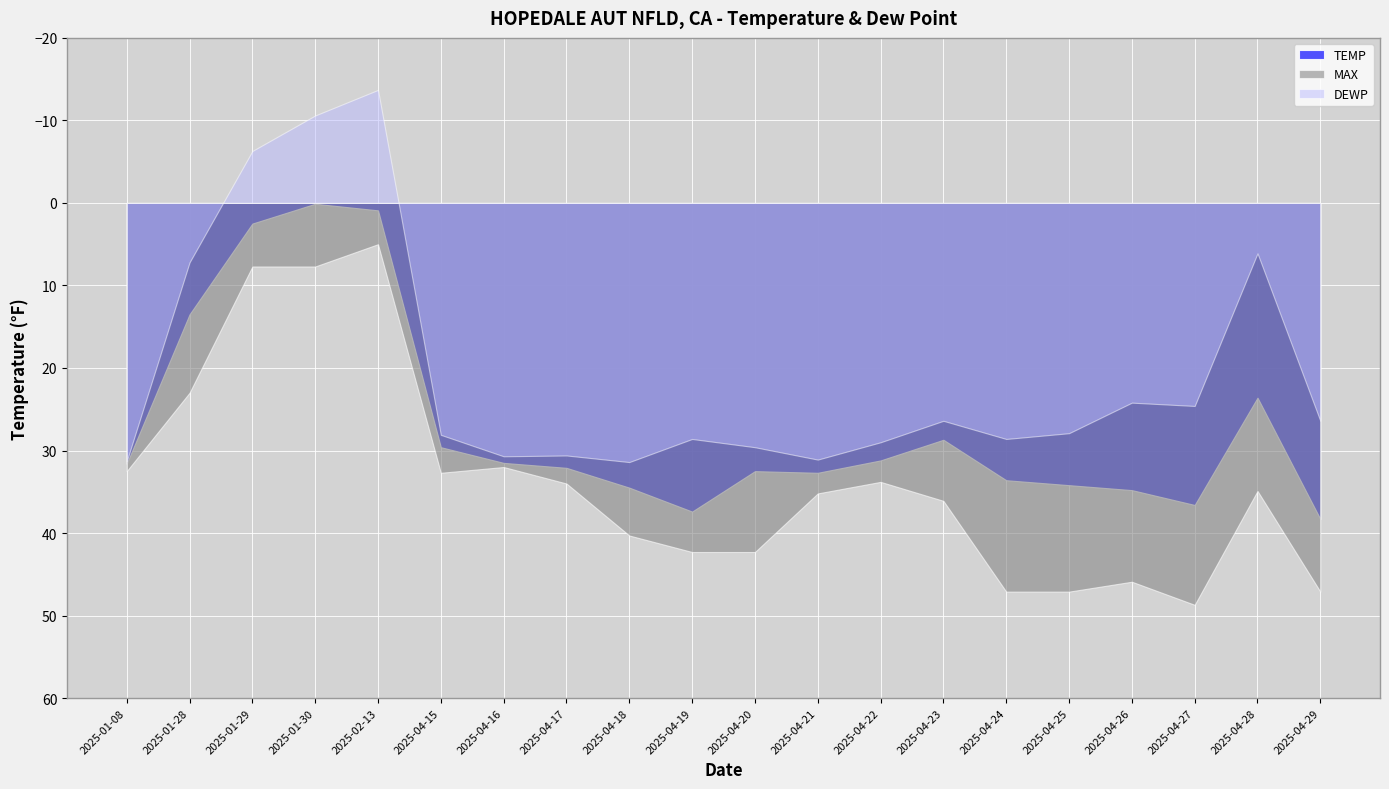

What are all the series names shown in the legend?

TEMP, MAX, DEWP